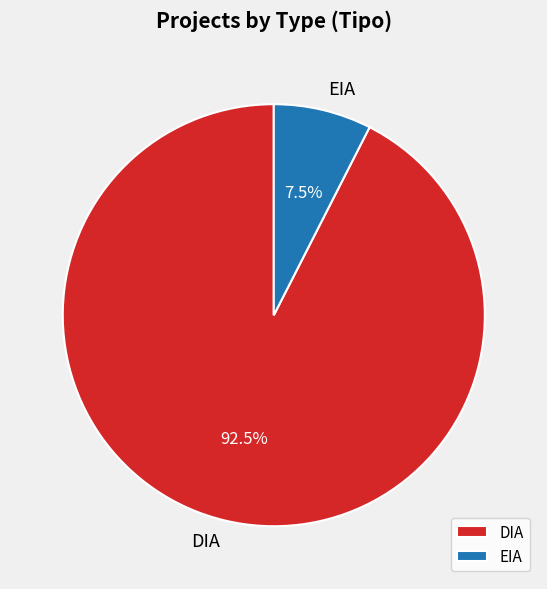

To the nearest percent, what is the average slice percentage?

50%